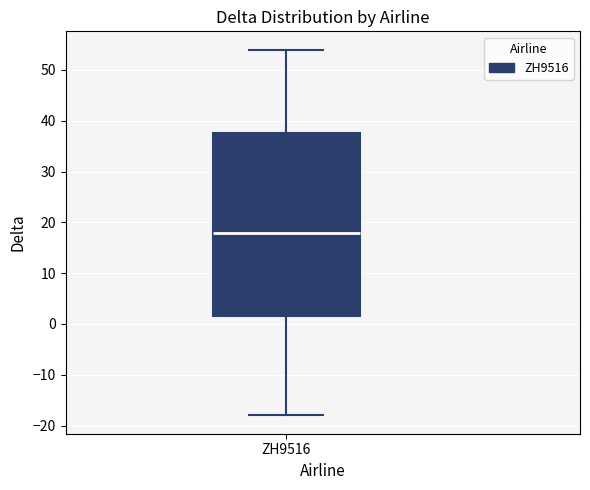

Where is the upper edge of the box for ZH9516 on the y-axis? The values are not printed on the chart, so give them approximately, as read against the axis.

38